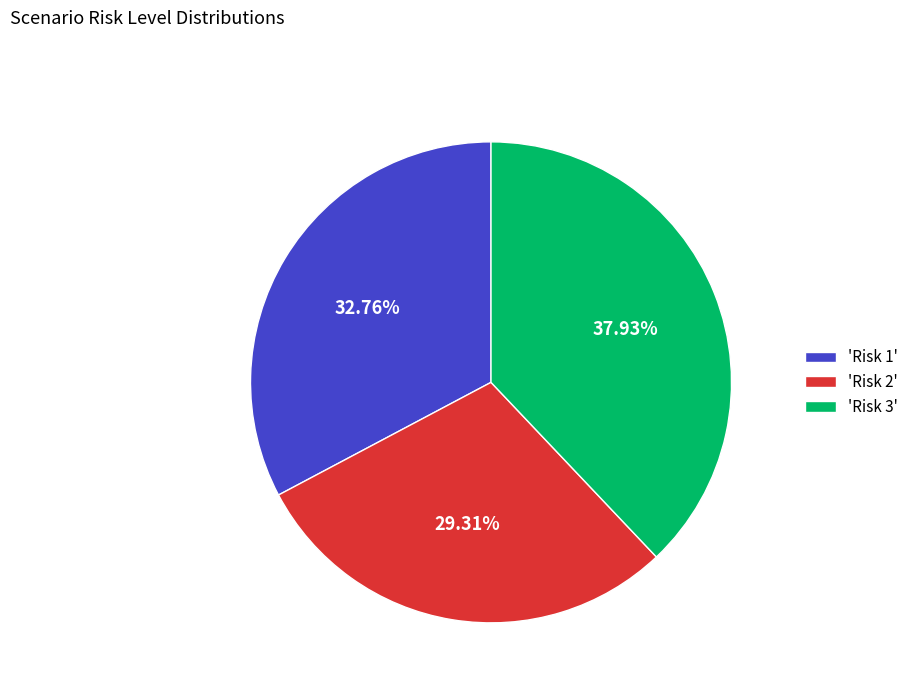

Approximately how many times larger is the value at 'Risk 3' compared to 'Risk 1'?

1.2